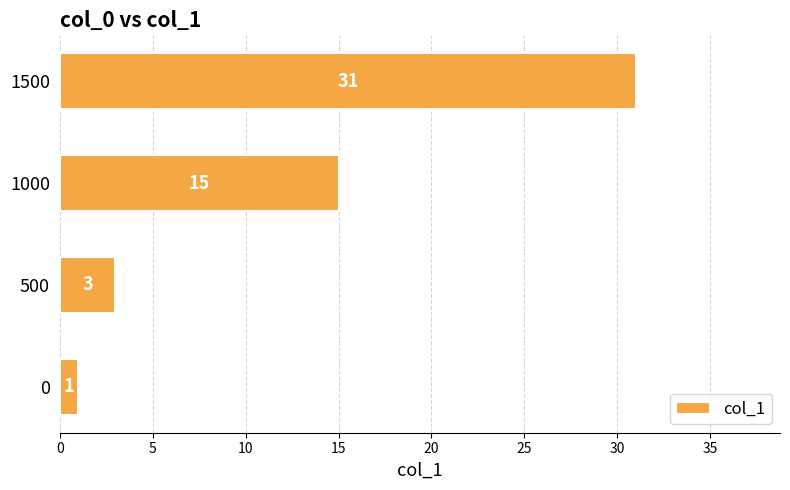

Reading bottom to top, transcribe all the data shown in this chart.

0=1	500=3	1000=15	1500=31